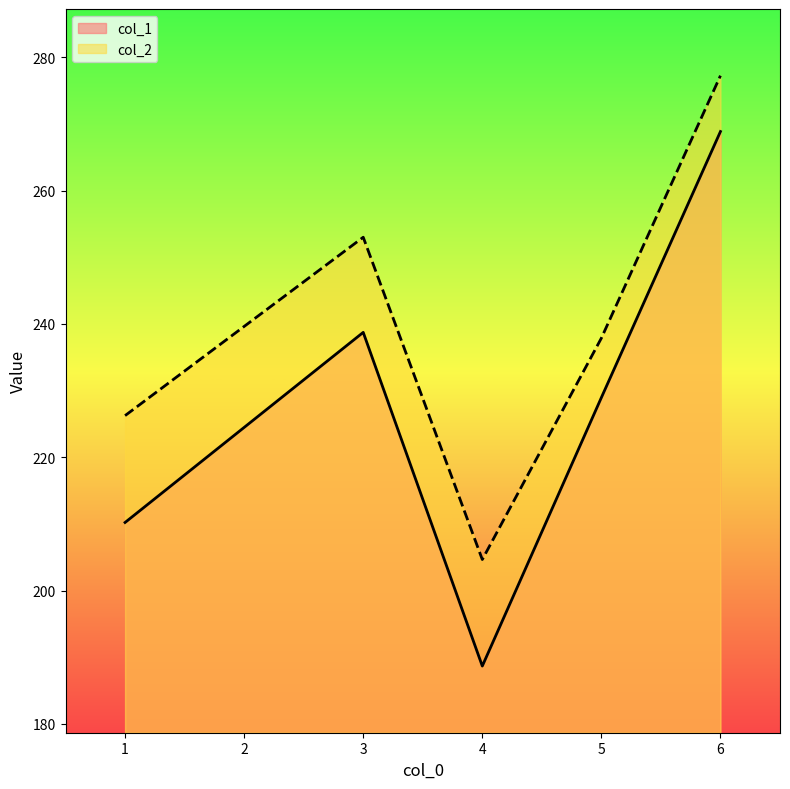

How many data points in col_2 are less than 237?

2